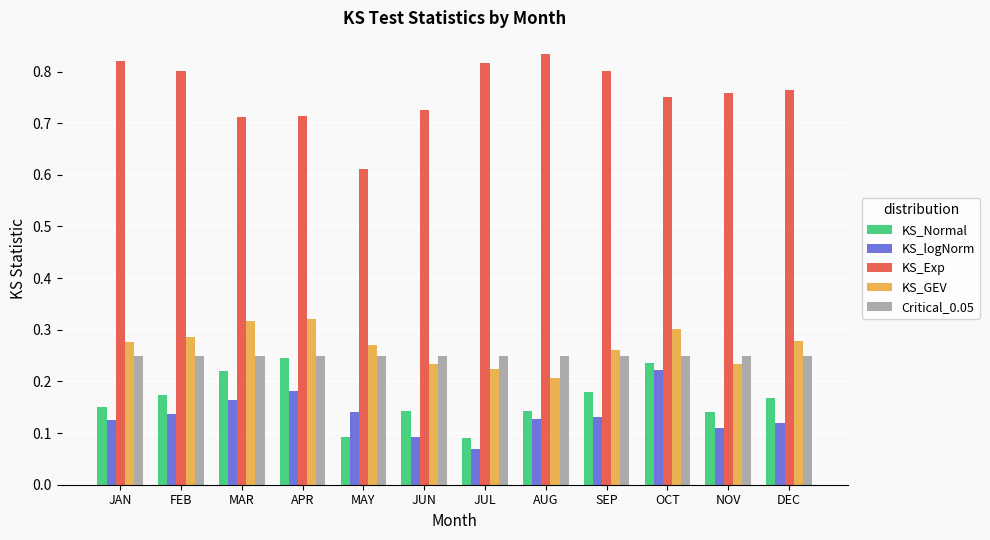

Which series has the widest spread of values?

KS_Exp